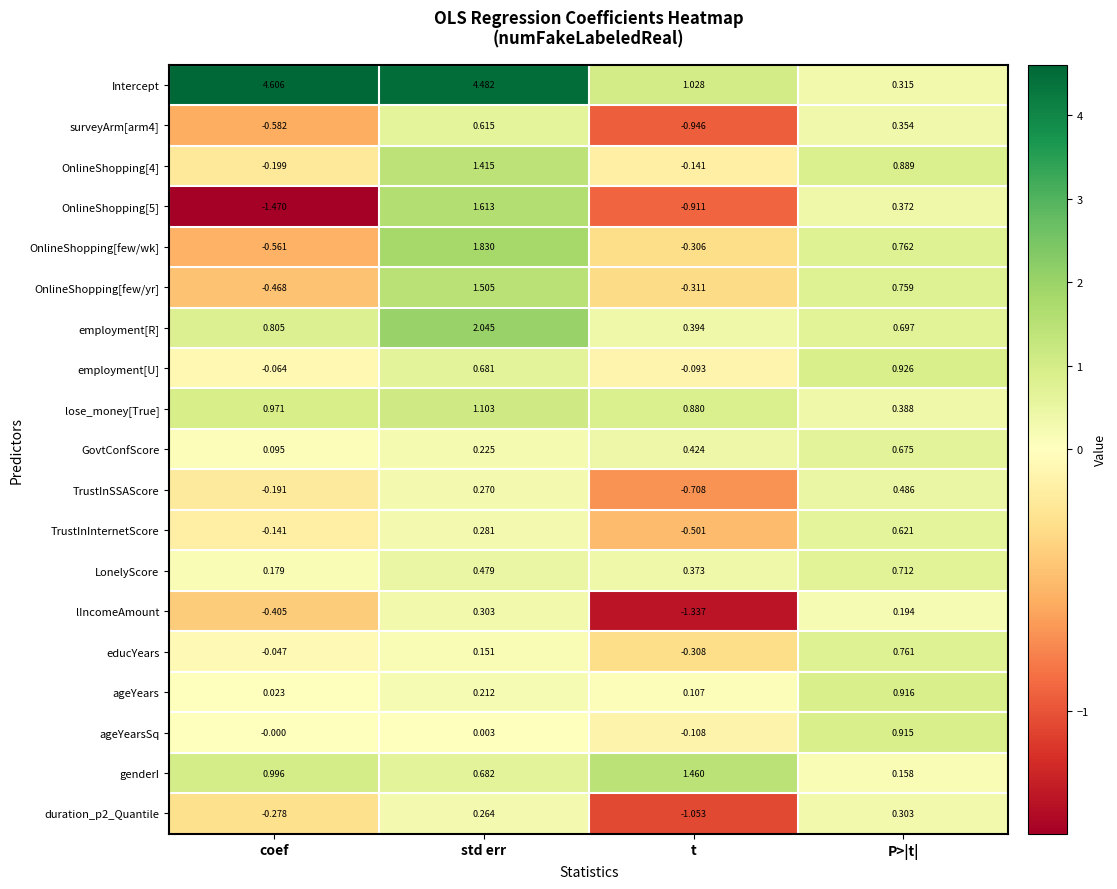

Which series has the widest spread of values?

Intercept